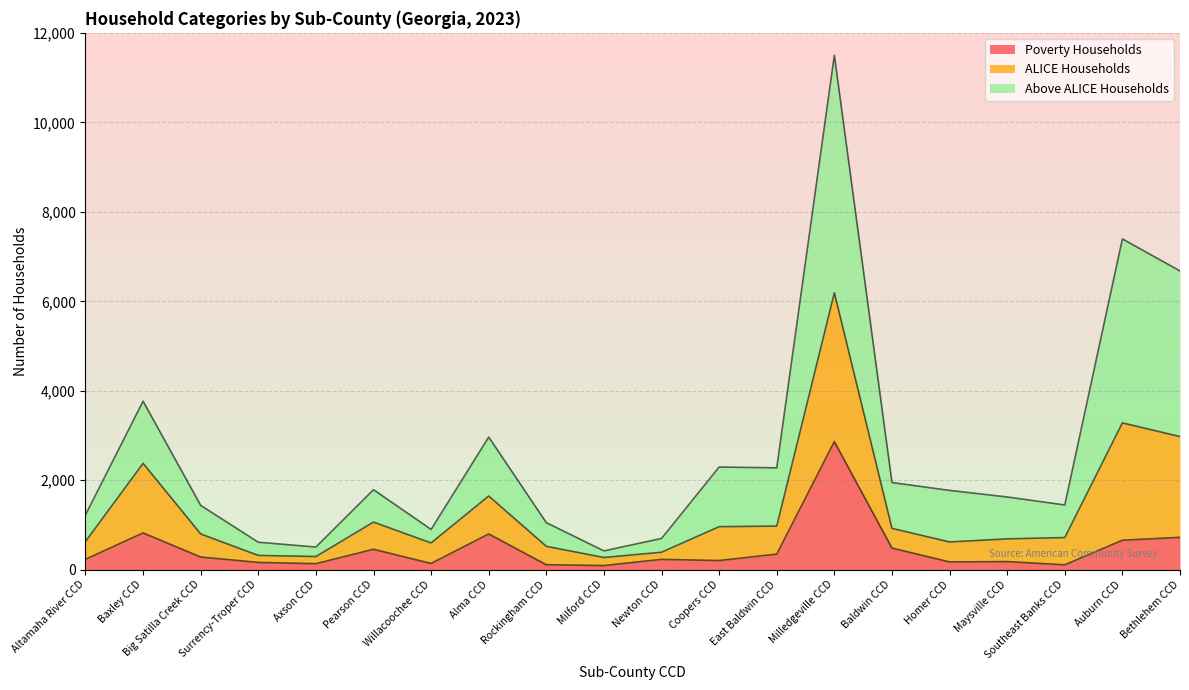

What is the lowest value of the Poverty Households series?

90